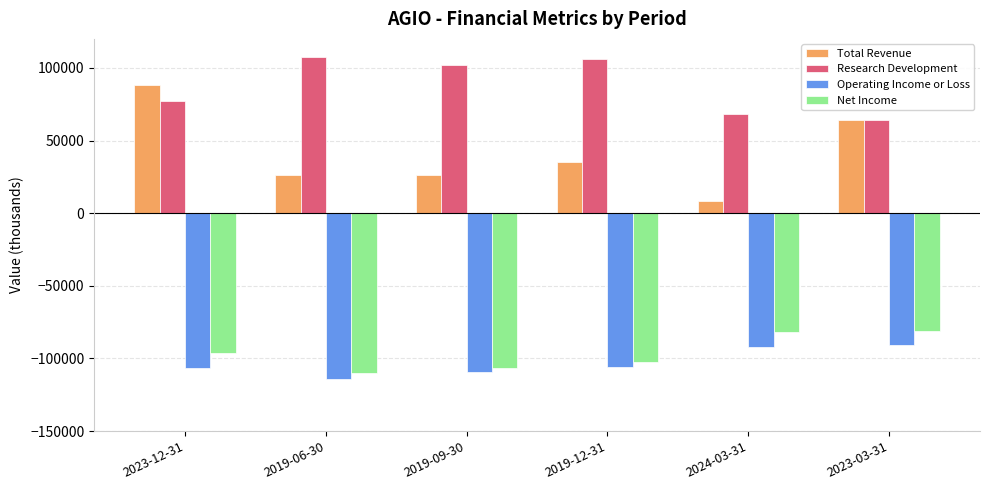

Rank the series at 2023-12-31 from highest to lowest value.

Total Revenue, Research Development, Net Income, Operating Income or Loss